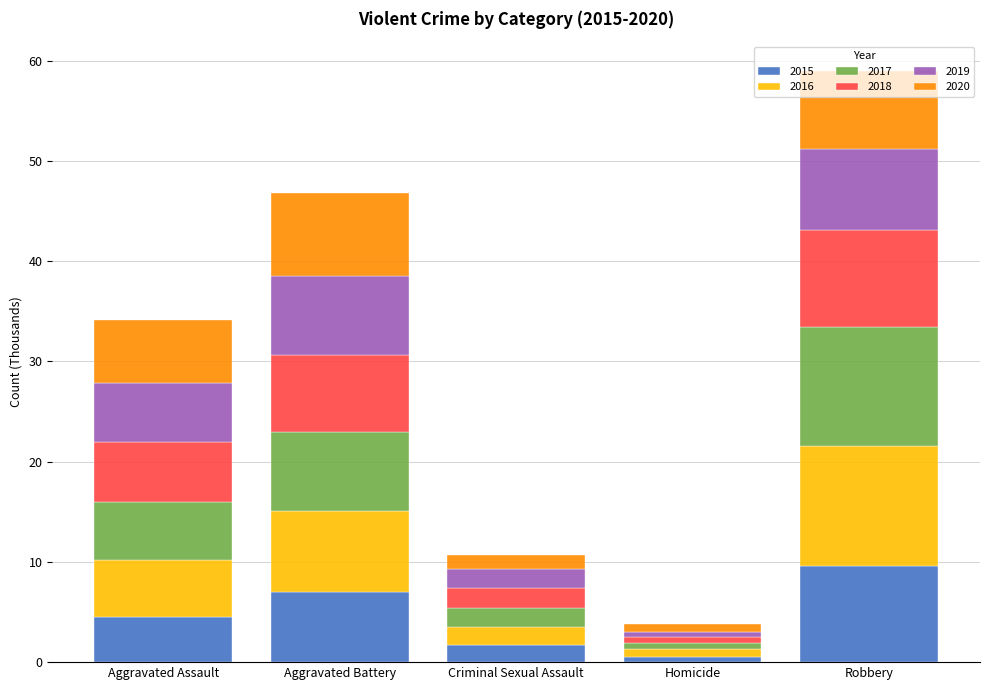

True or false: 2015 has a value of 7.0 at Aggravated Battery.

True